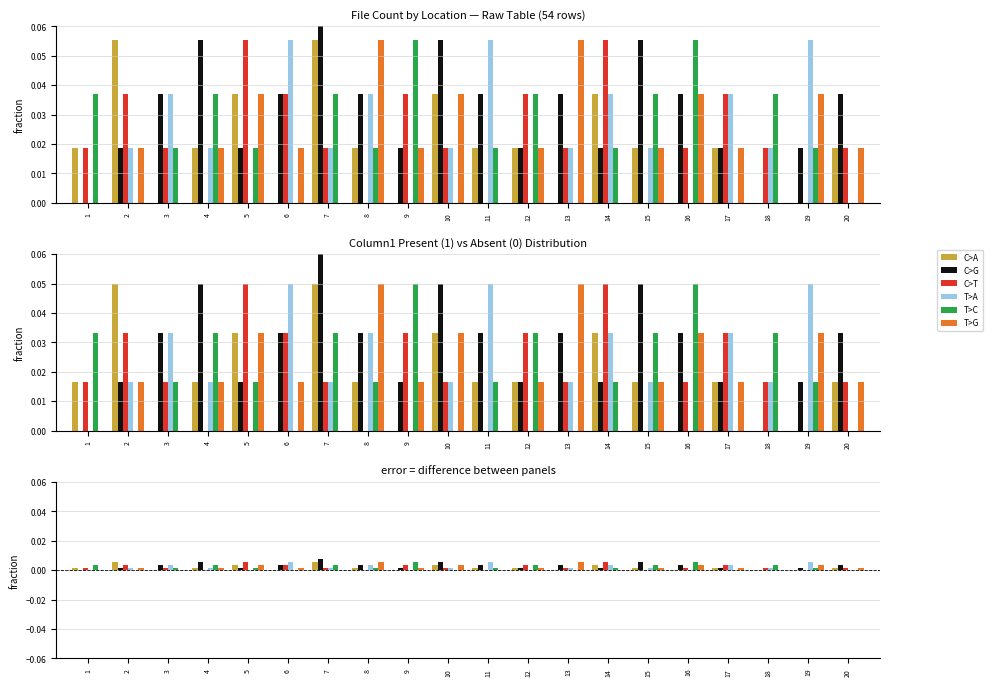

The C>T series shows 0.0 at 19. True or false?

True